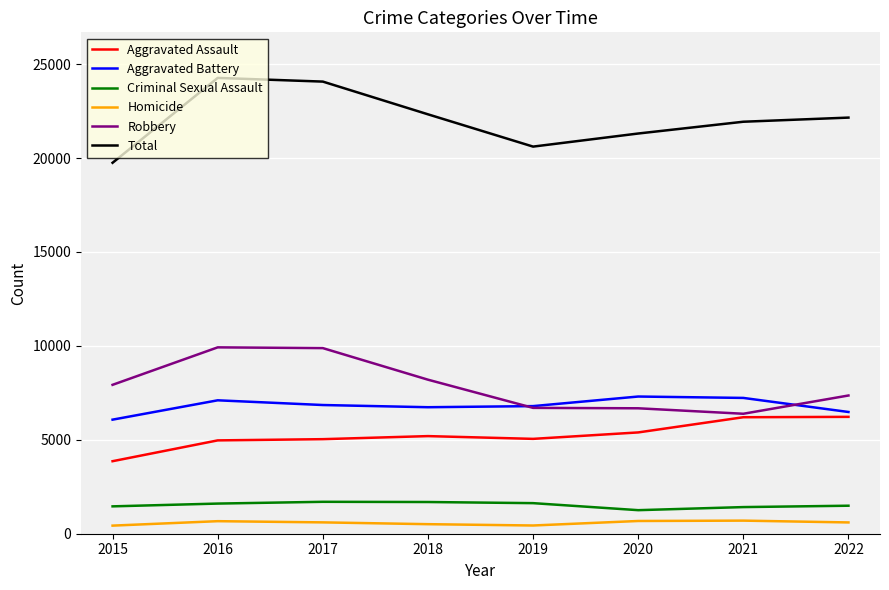

Which series changed the most between 2020 and 2021?

Aggravated Assault